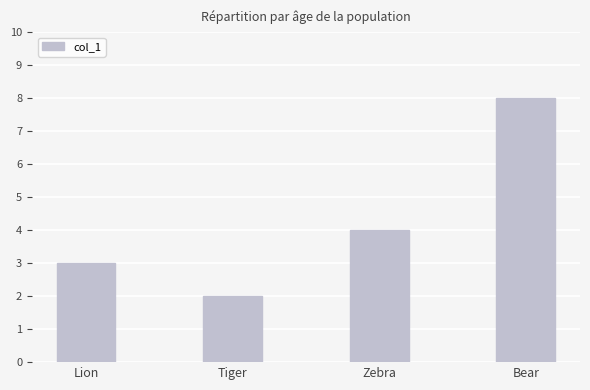

What is the approximate value at Lion?

3